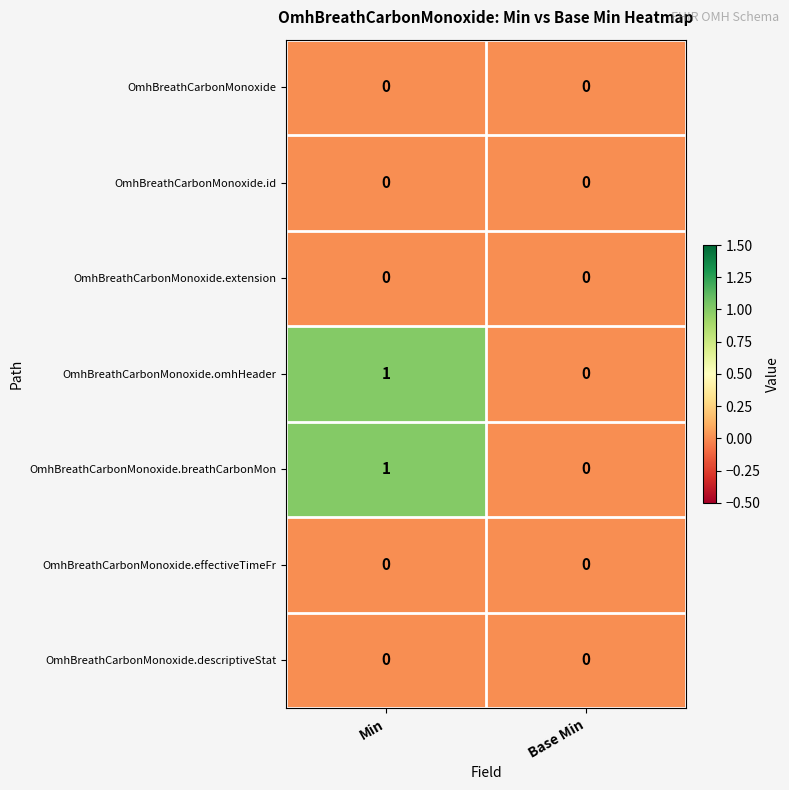

Which category has the highest value in the OmhBreathCarbonMonoxide.omhHeader series?

Min